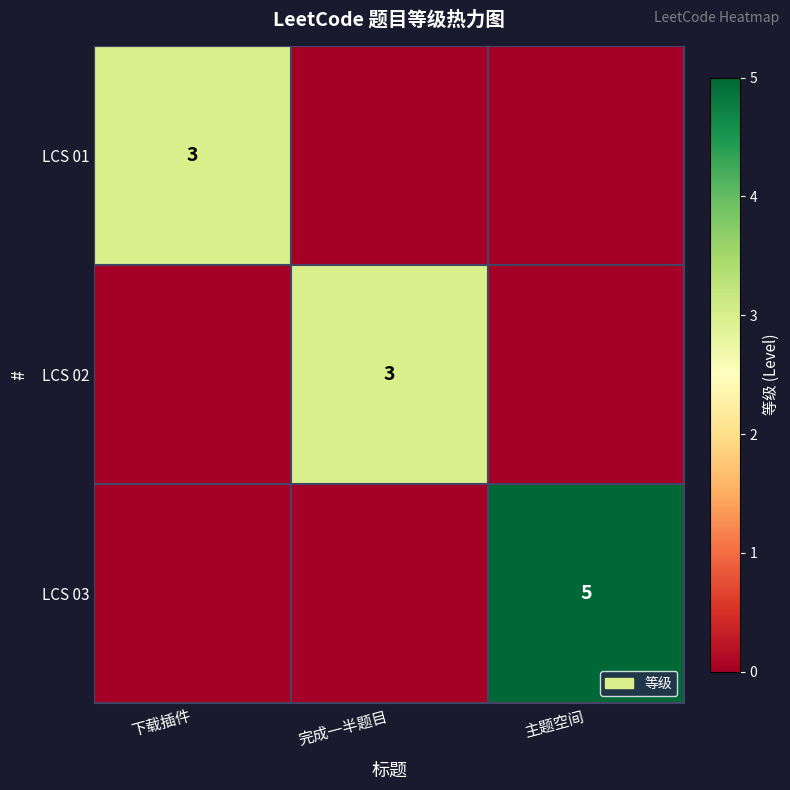

The value of LCS 02 at 完成一半题目 is 3. True or false?

True